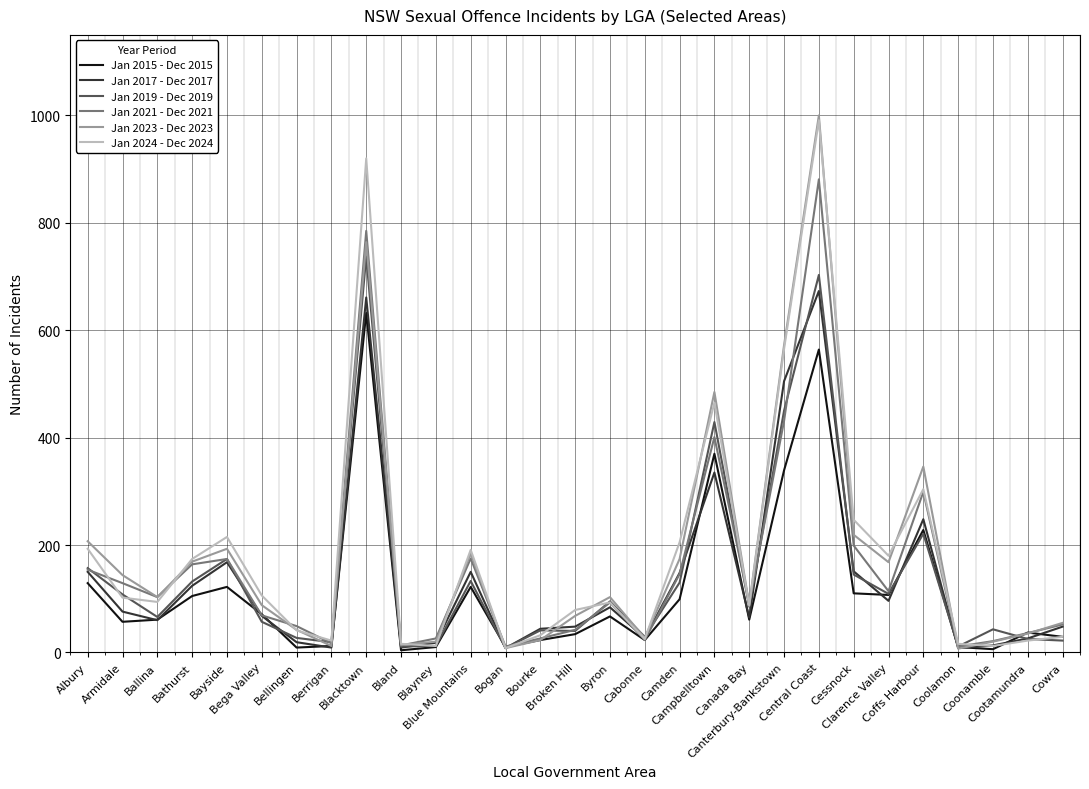

At which category is the sum across all series the highest?

Central Coast